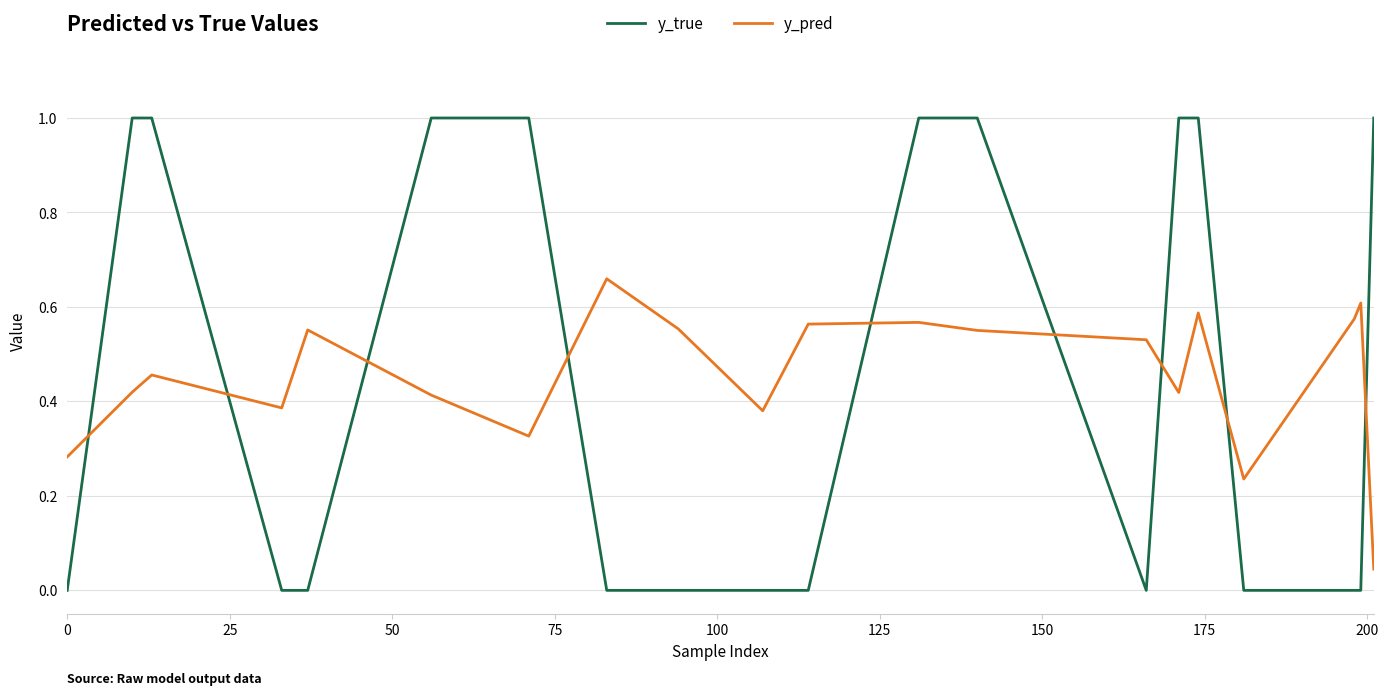

True or false: y_pred and y_true intersect in this chart.

True